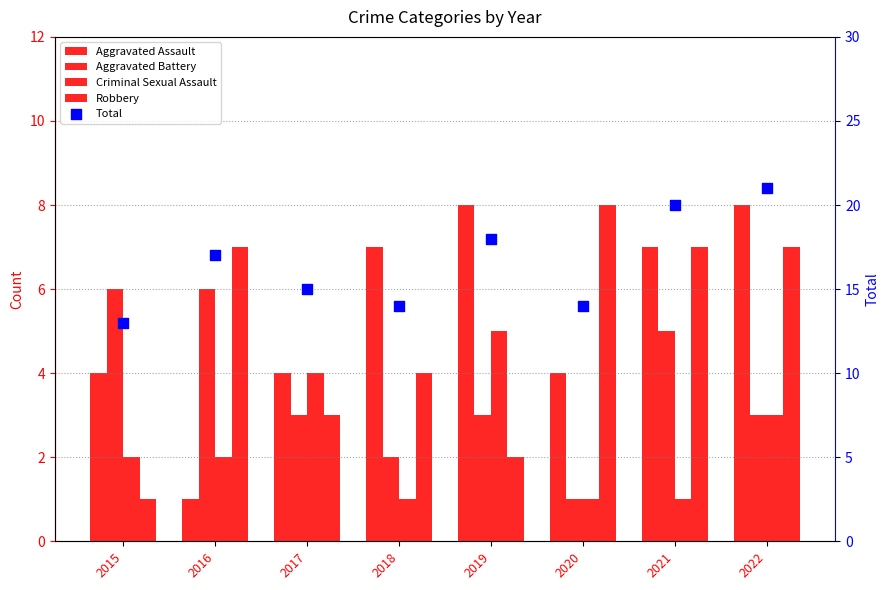

At how many categories does at least one series exceed 17?

3